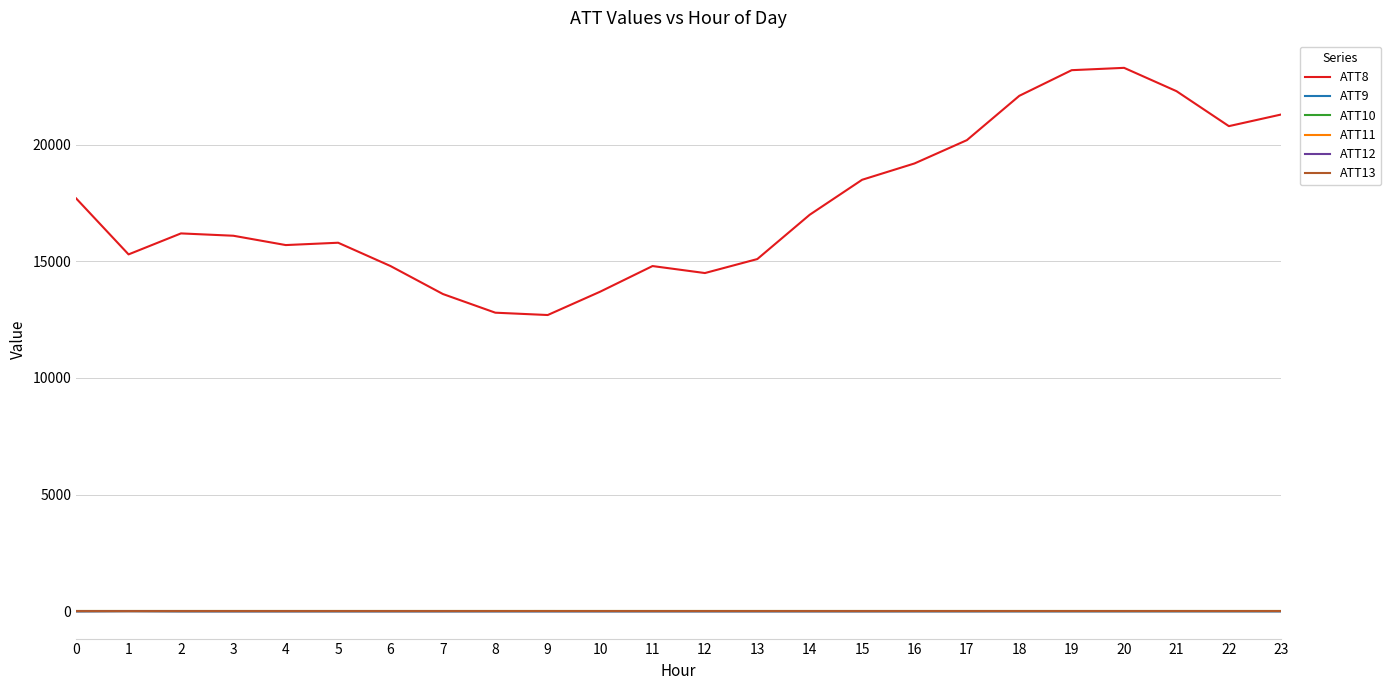

What is the lowest value of the ATT8 series?

12700.0